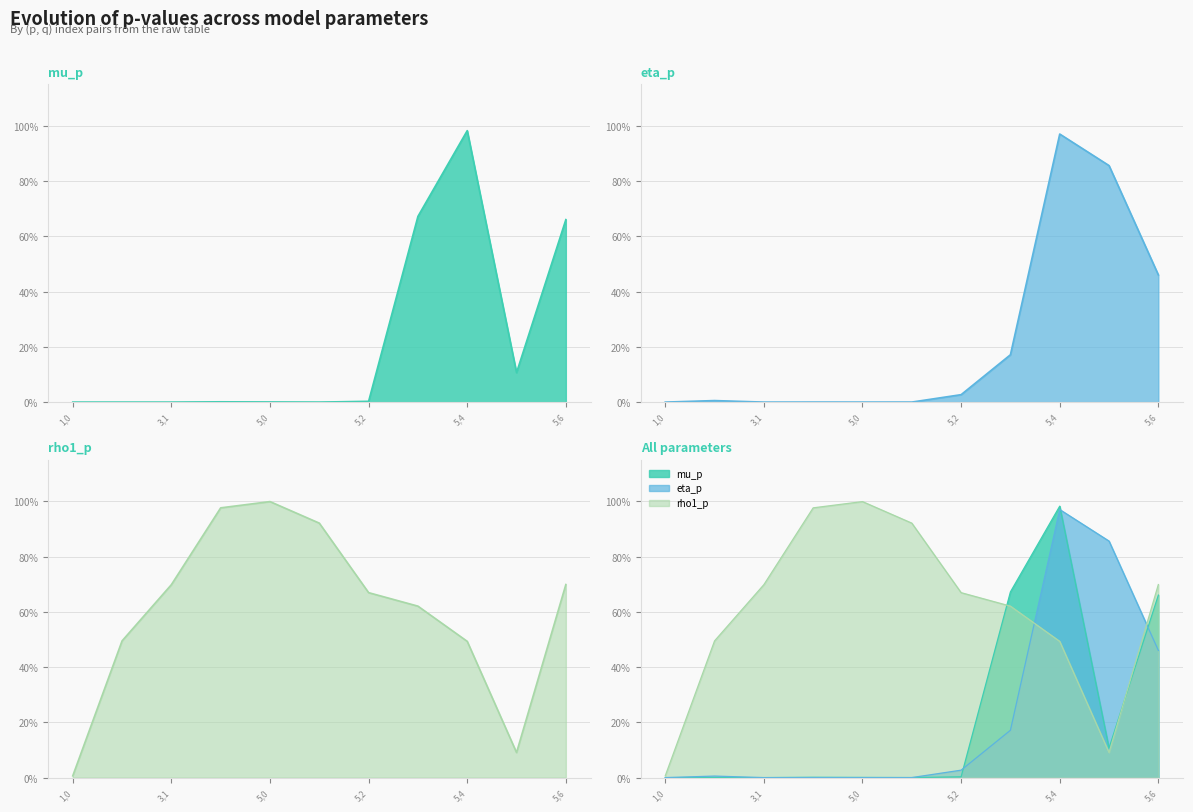

Where do rho1_p and mu_p first cross each other?

5,2 and 5,3